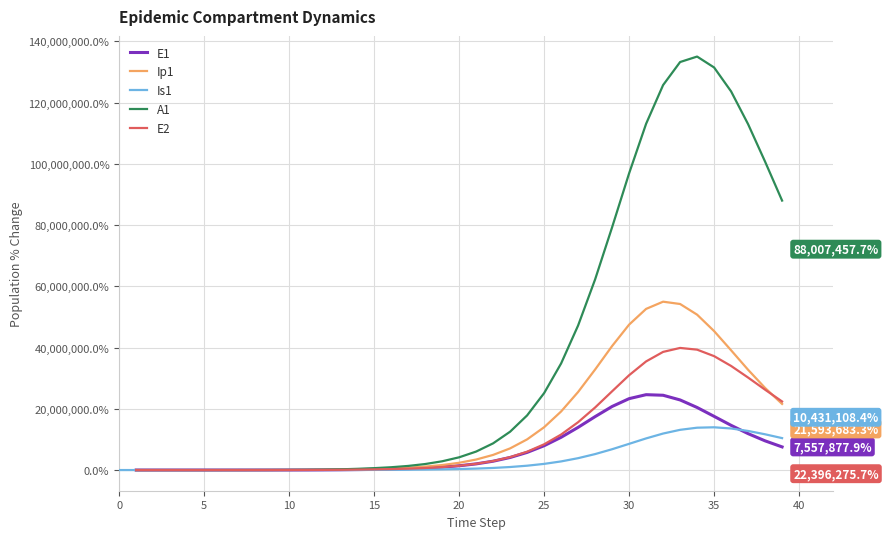

True or false: A1 and Is1 cross at least once.

False